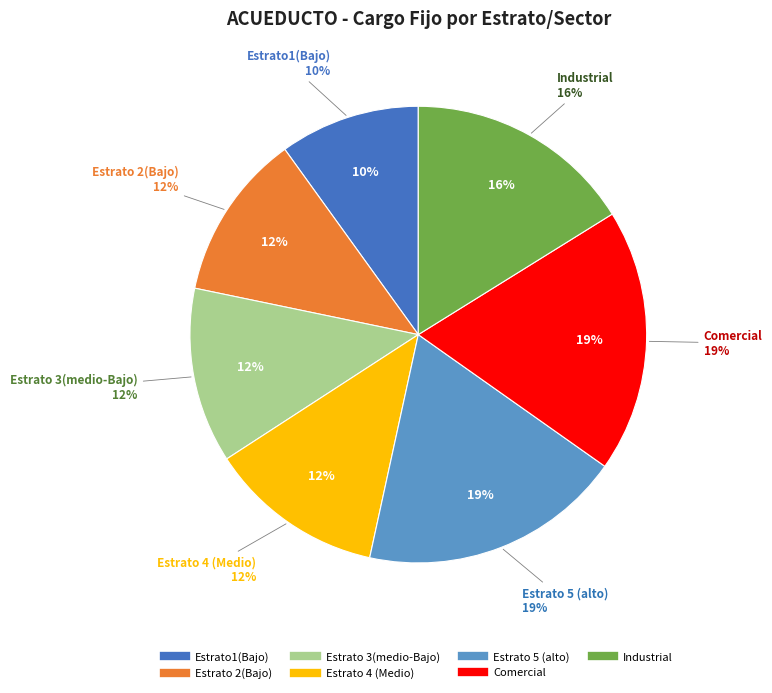

Is it true that Estrato 3(medio-Bajo) is 12% of the pie?

True